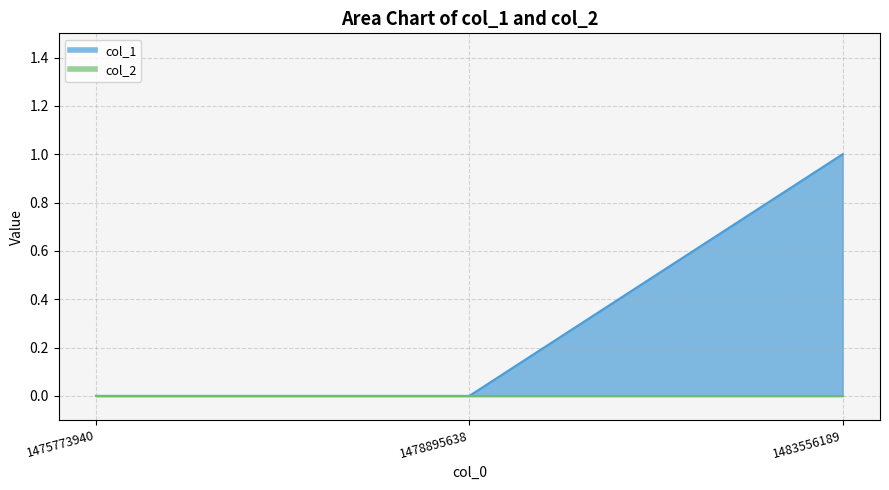

Which category has the lowest value across all series?

1475773940